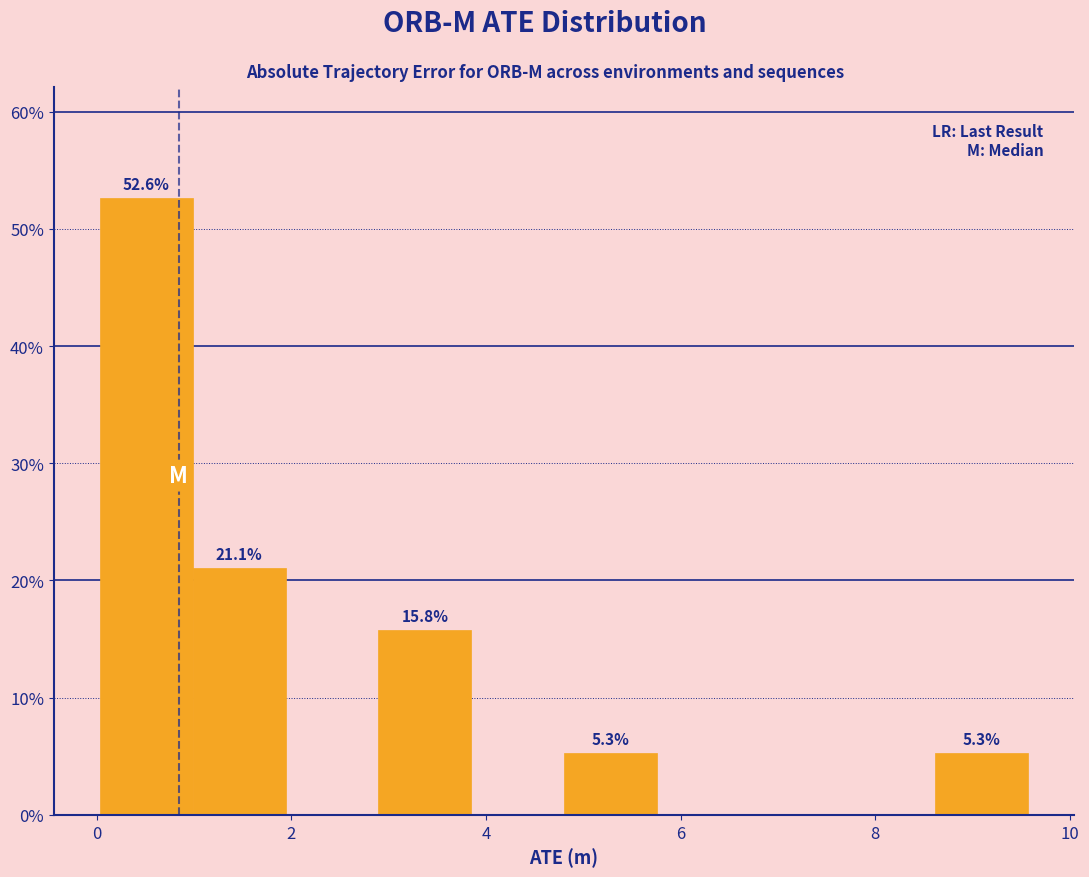

Which range on the x-axis has the tallest bar?

0.0 to 1.0